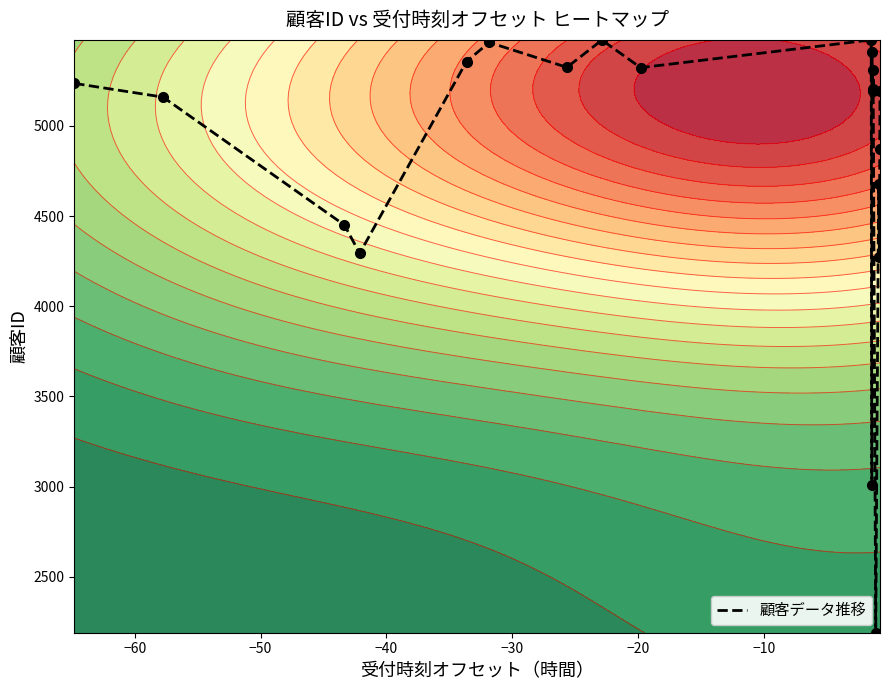

Reading right to left, what are all the values shown in this chart?

5193	4871	4272	4677	2191	5195	5311	5205	5409	3007	5476	5322	5475	5324	5462	5356	4293	4450	5159	5235